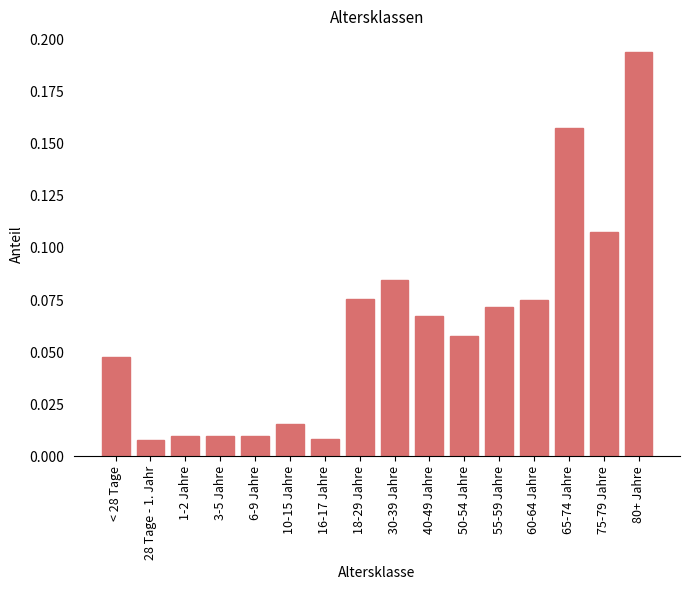

The chart shows a value of 0.0 at 60-64 Jahre. True or false?

False